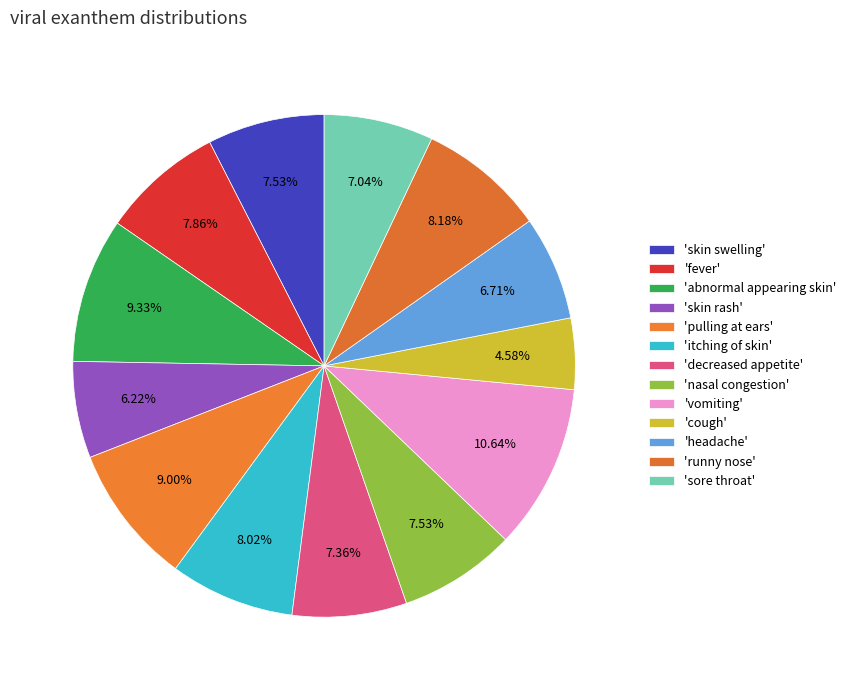

How many segments does this pie chart have?

13